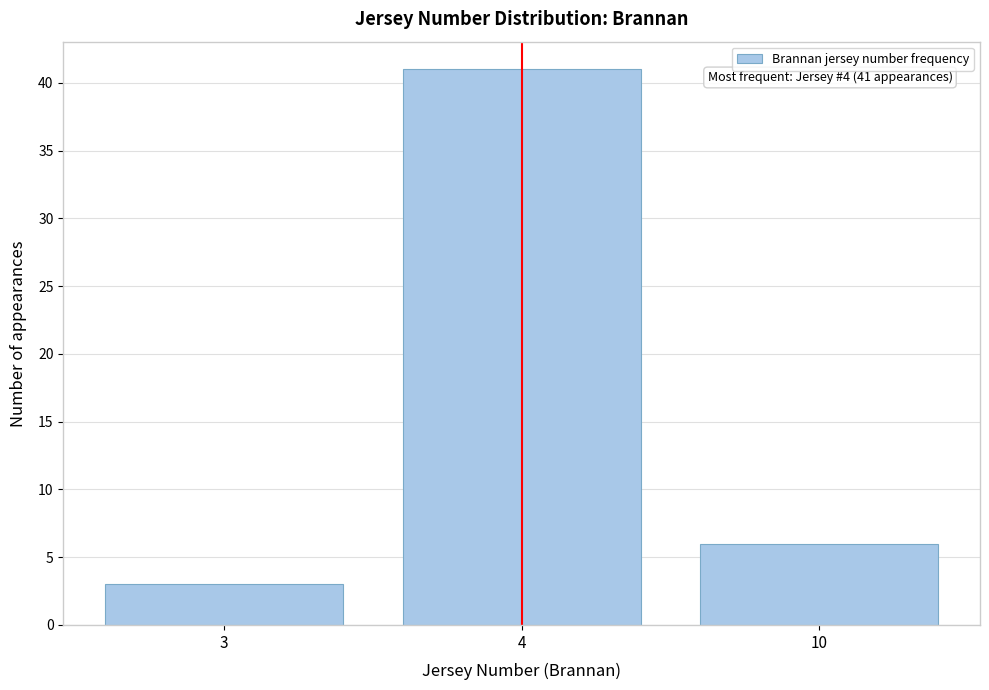

Reading left to right, list all the values displayed in this chart.

3=3	4=41	10=6